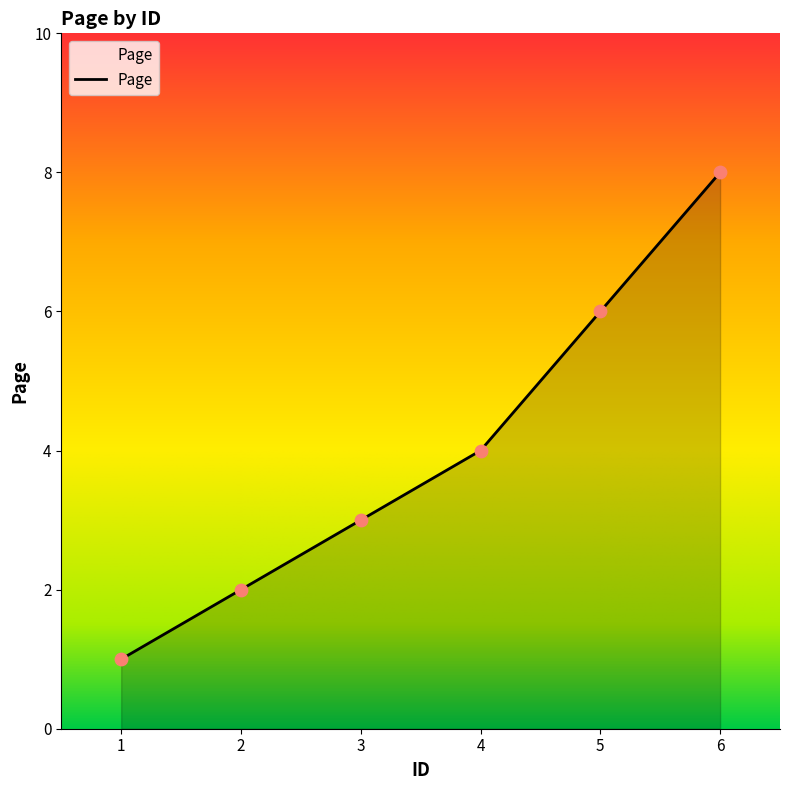

What is the change in value from 1 to 5?

+5